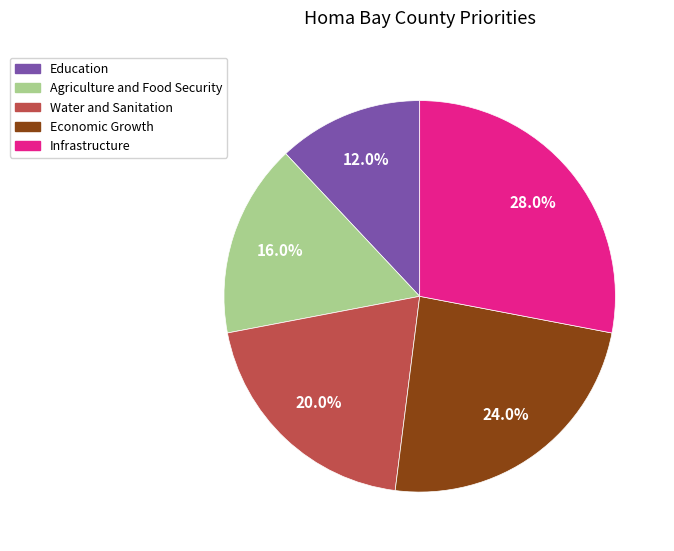

How many slices are in this pie chart?

5